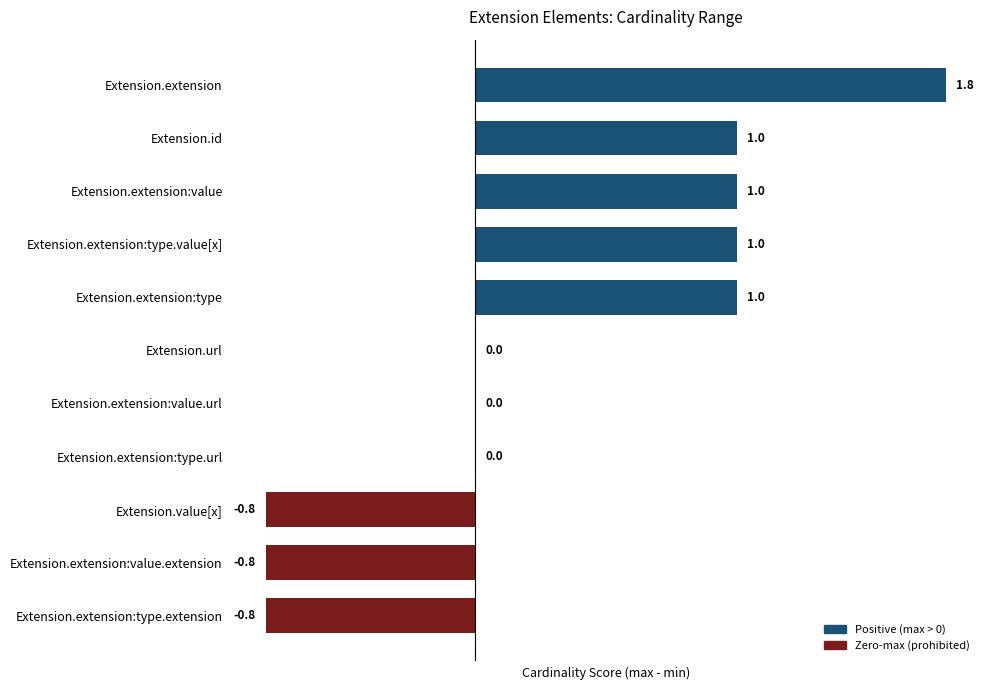

What is the greatest value displayed?

1.8